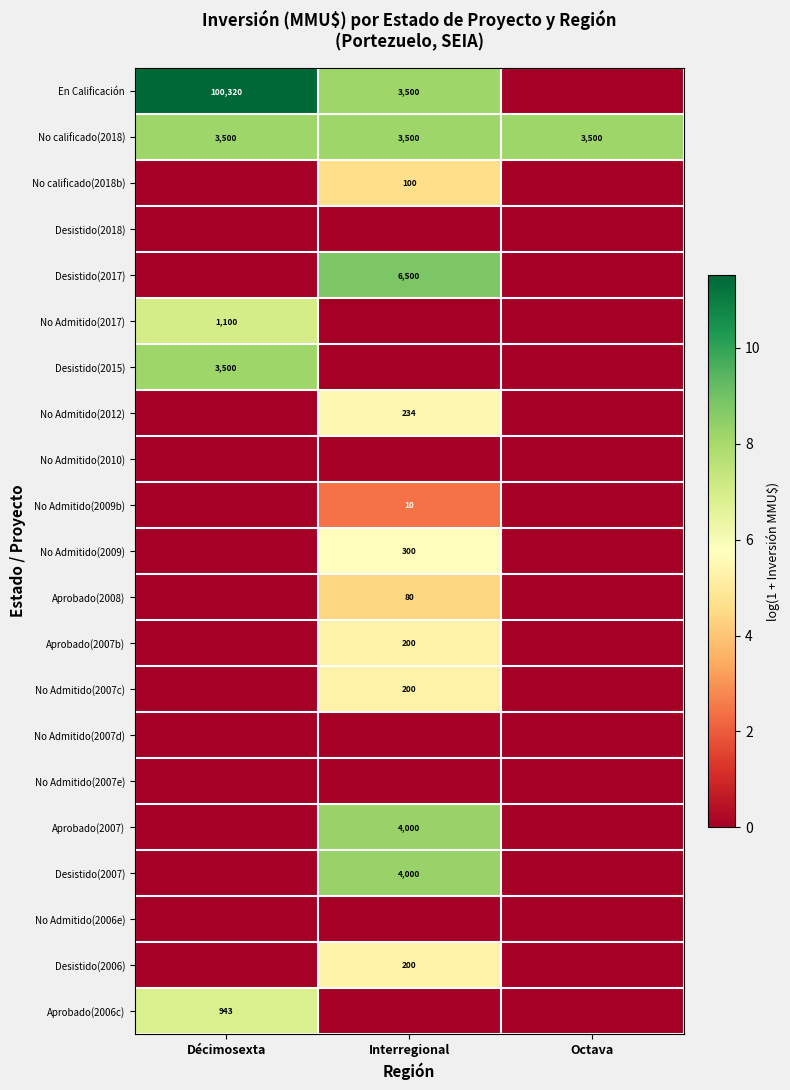

What is the difference between the No calificado(2018b) values at Interregional and Octava?

4.6